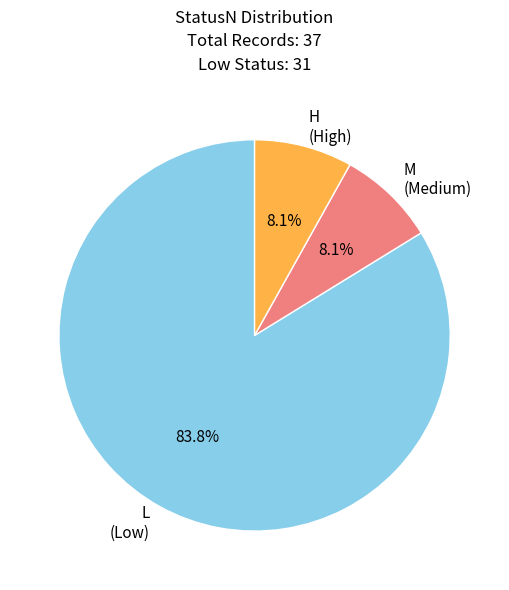

Which slice is the largest?

L (Low)